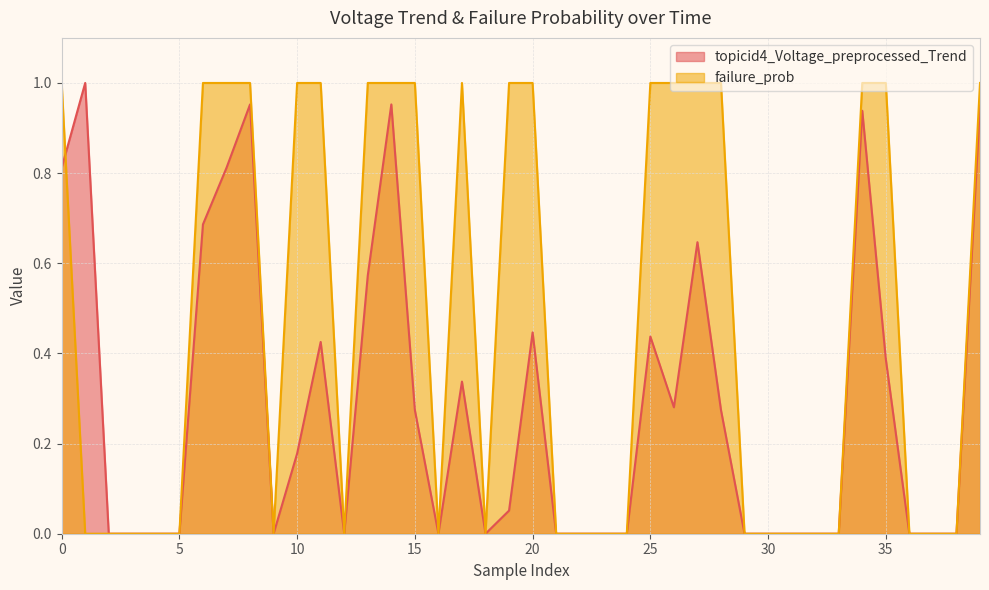

Is the value of topicid4_Voltage_preprocessed_Trend at 15 greater than the value of failure_prob at 35?

No